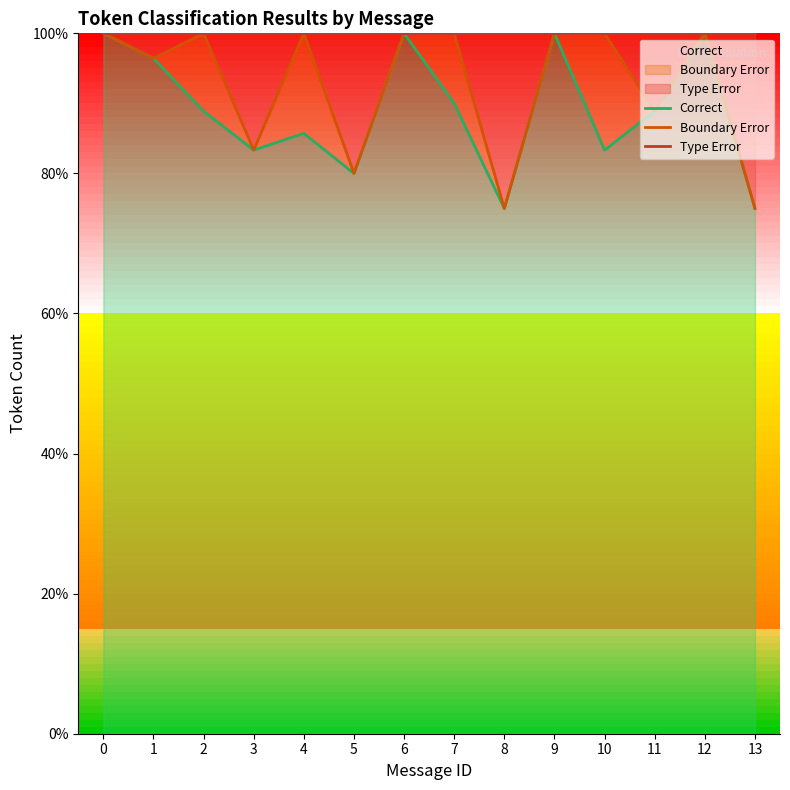

What is the sum of the Type Error values at 3 and 1?

200.0